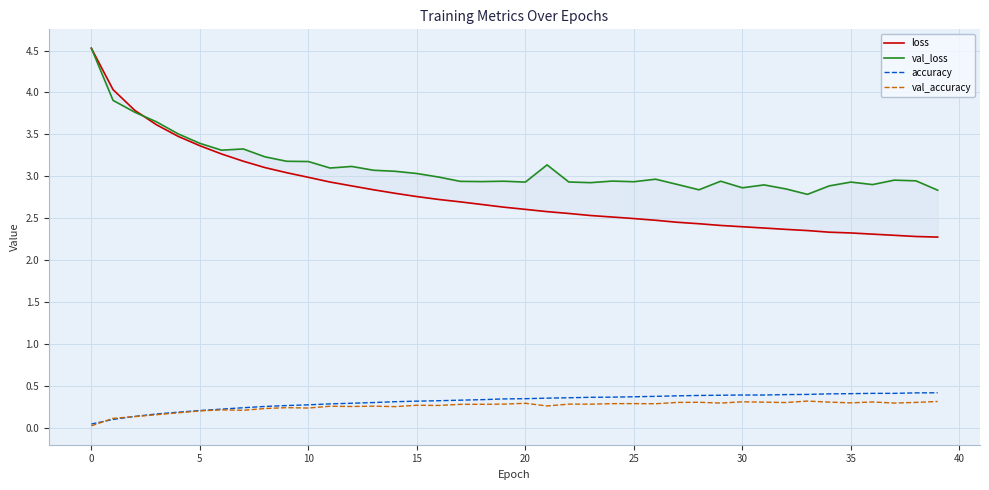

What value does the val_accuracy series have at 36?

0.3